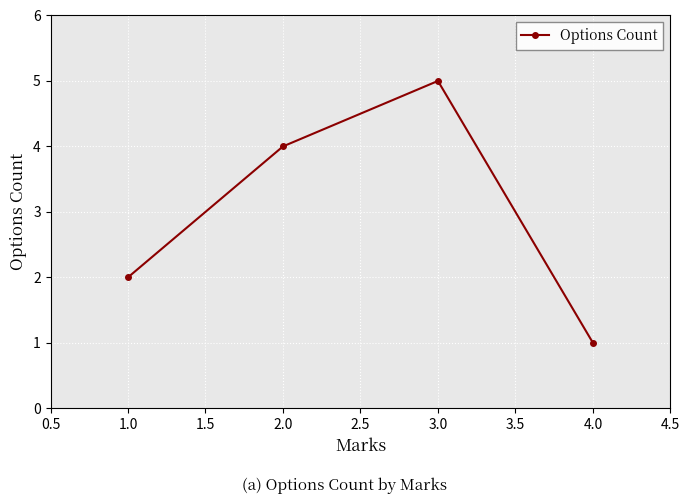

Rank the categories by value from highest to lowest.

3.0, 2.0, 1.0, 4.0